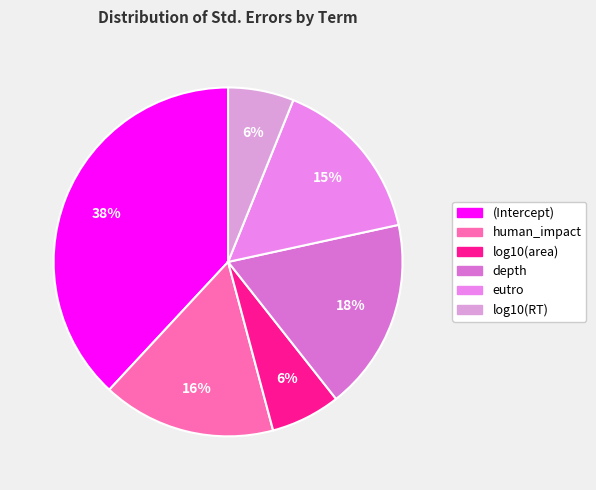

To the nearest percent, what is the difference between the human_impact and (Intercept) slice percentages?

22%